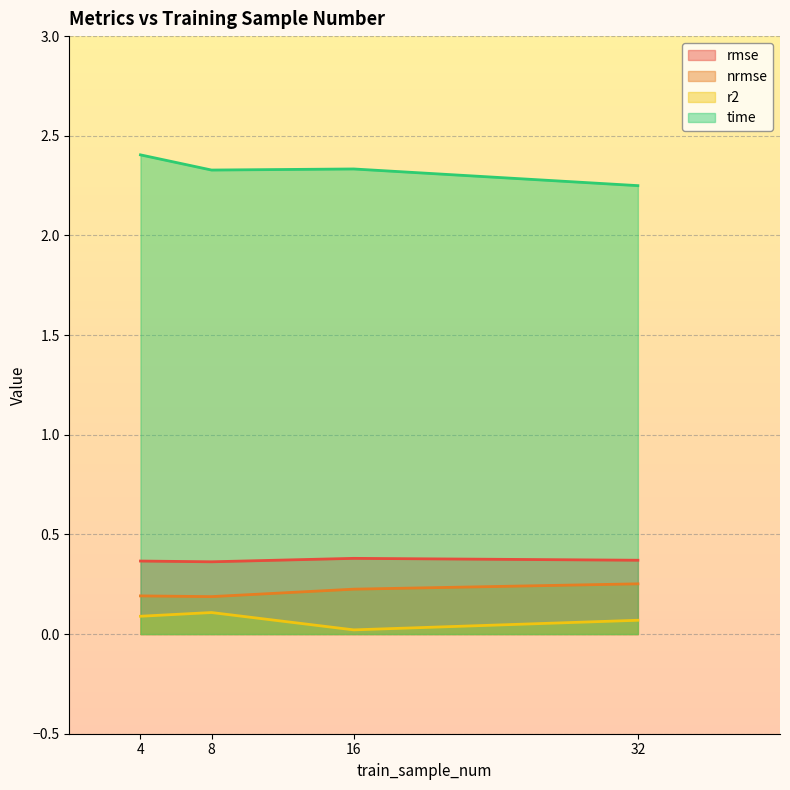

List the labels in order of time value, largest first.

4, 16, 8, 32